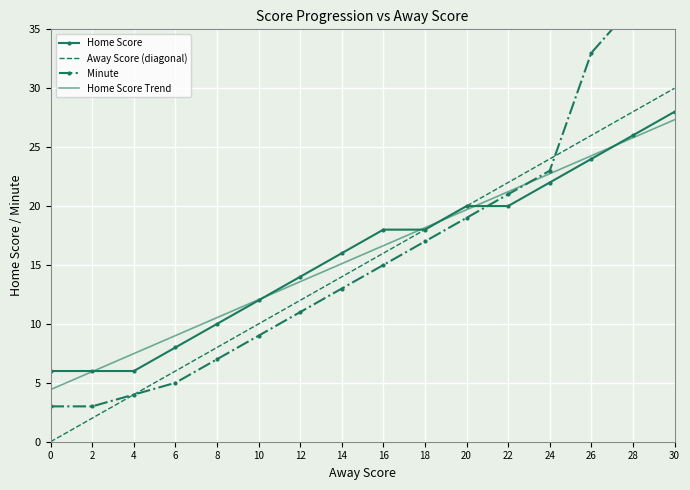

The Home Score series shows 14 at 6. True or false?

False